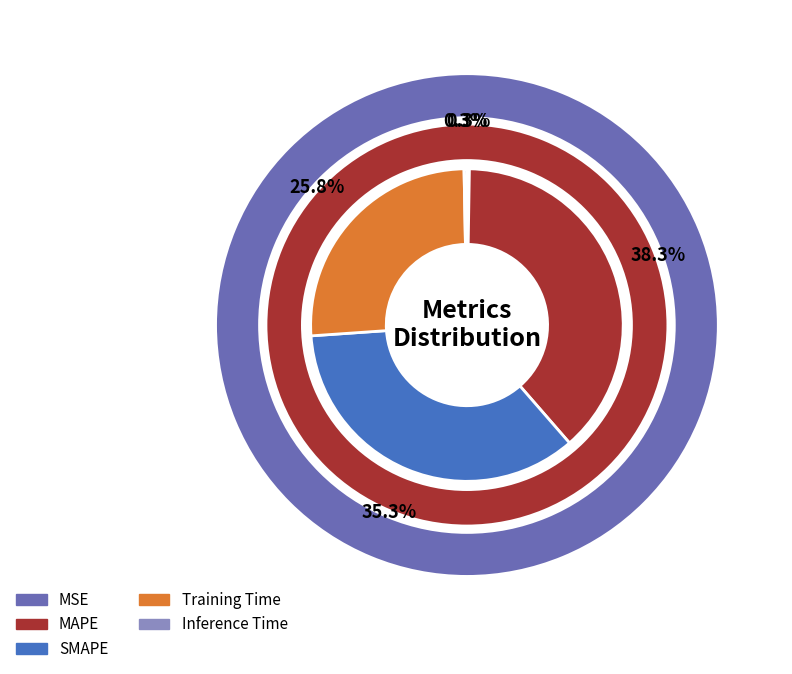

What is the largest slice in the pie chart?

MAPE